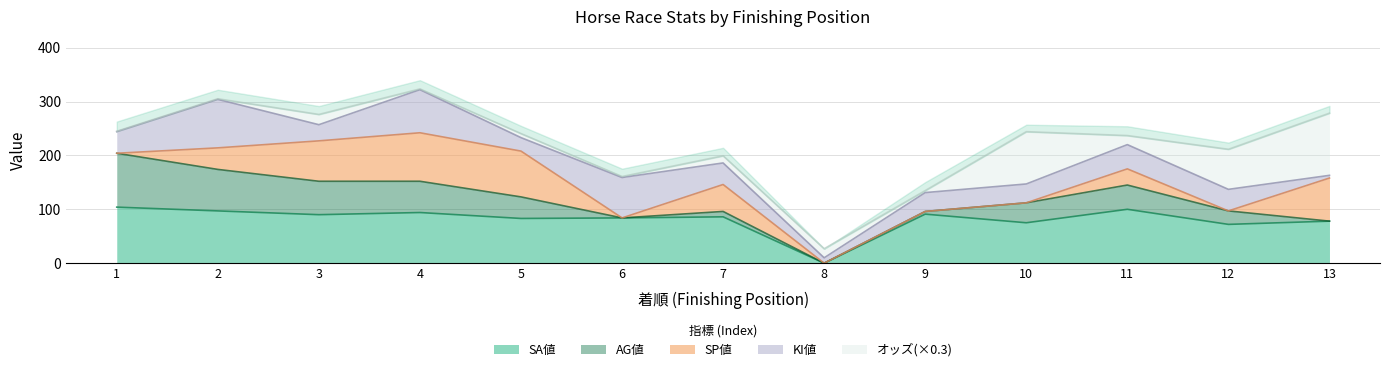

Which label corresponds to the largest value in the chart?

13